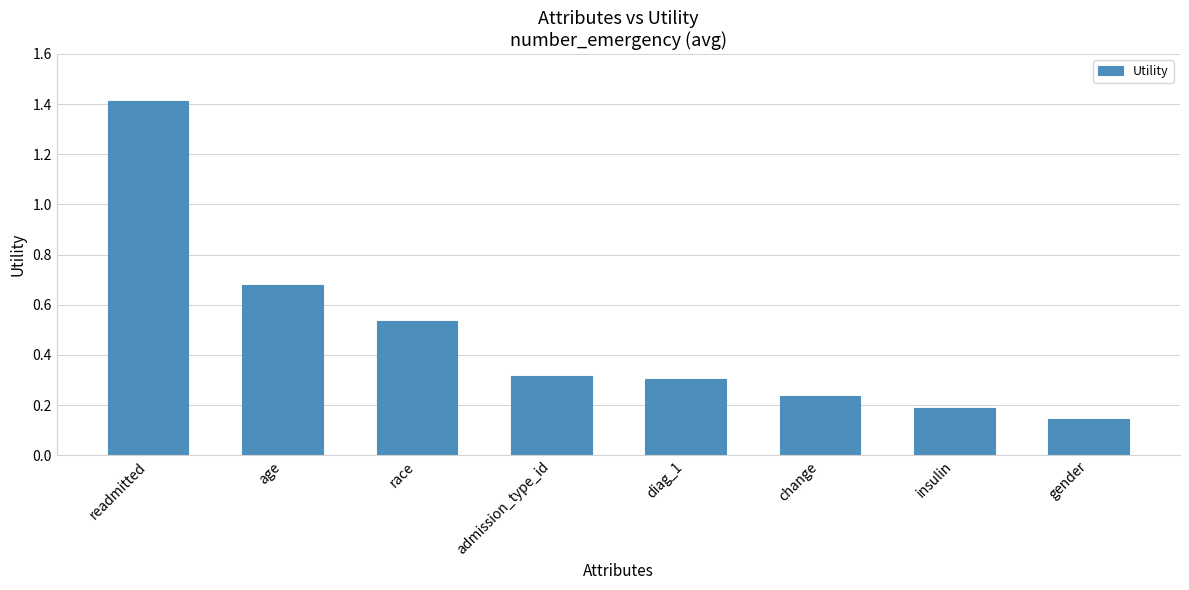

At which category does the chart reach its minimum across all series?

gender